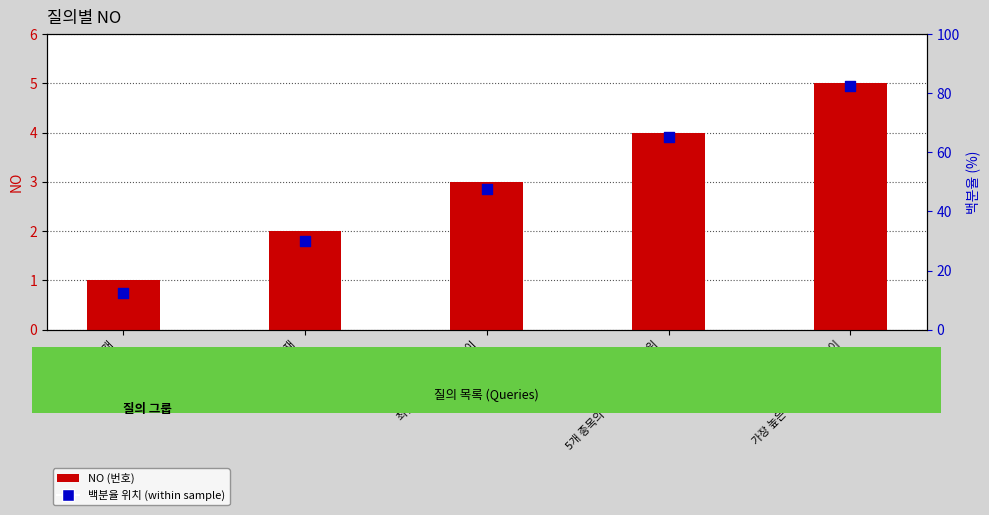

At which category is the sum across all series the highest?

전일 대비 상승률이
가장 높은 종목을 찾아주세요